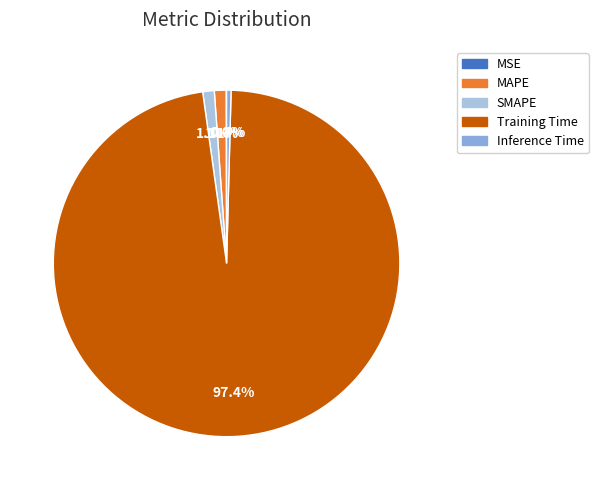

The Training Time slice represents 97% of the pie. True or false?

True